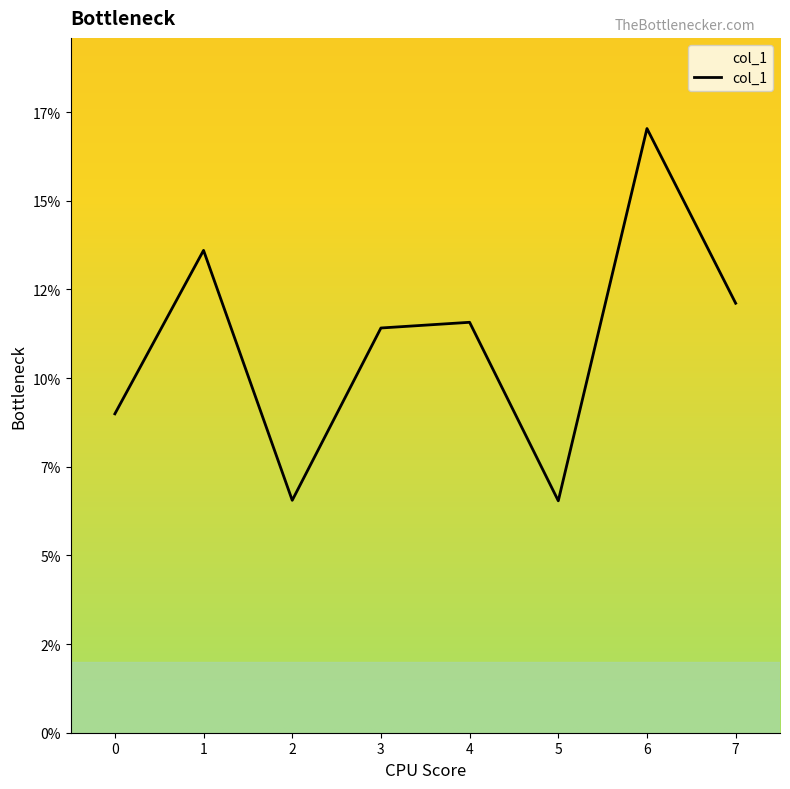

What is the average value?

0.1